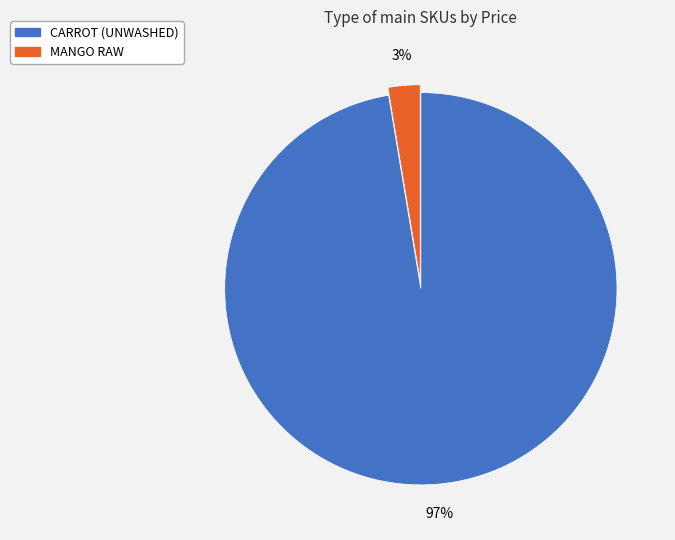

Is it true that CARROT (UNWASHED) is 87% of the pie?

False